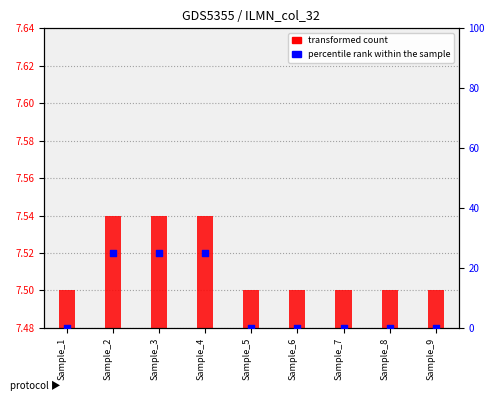

Which series has the largest Y range (max minus min)?

percentile rank within the sample